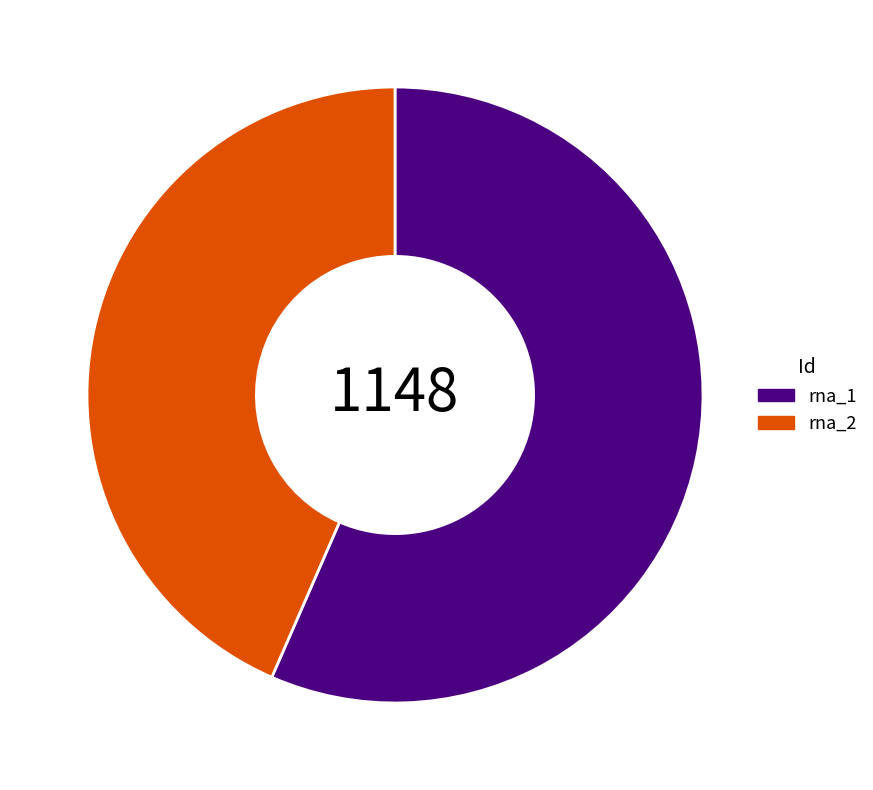

What is the largest slice in the pie chart?

rna_1